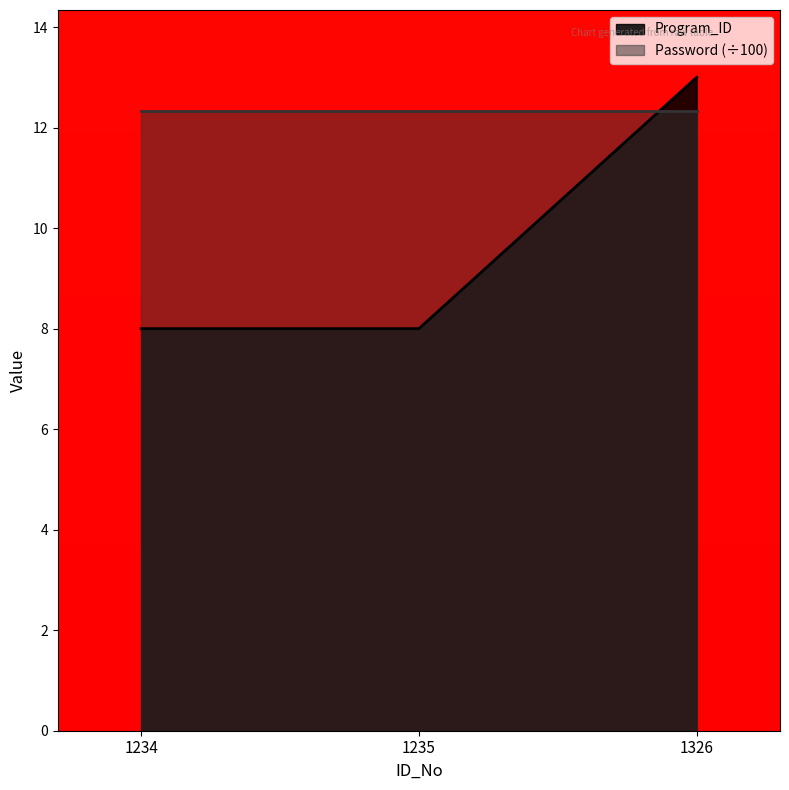

Which category has the highest value across all series?

1326